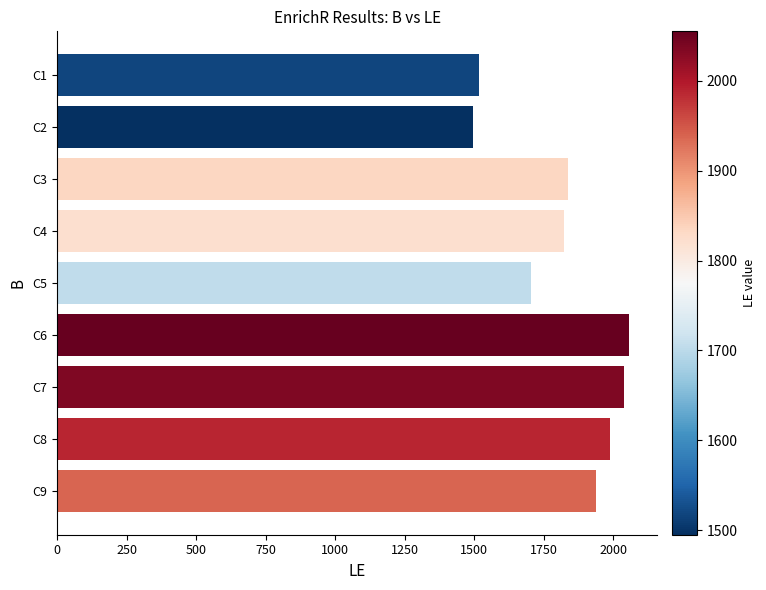

Which category has the highest value across all series?

C6